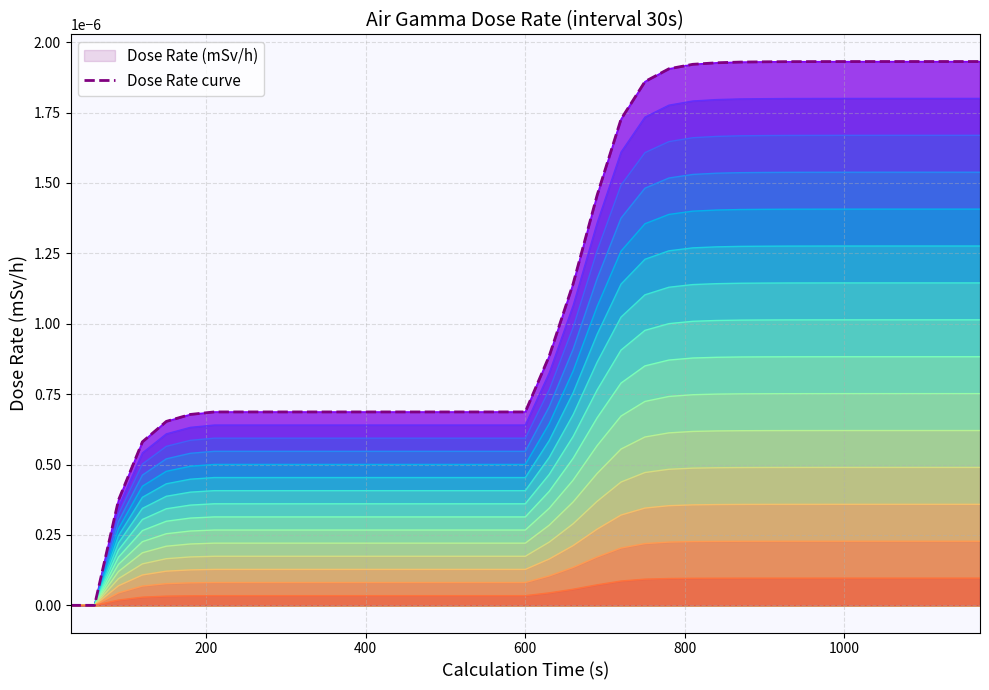

How many values are between 0 and 1?

39